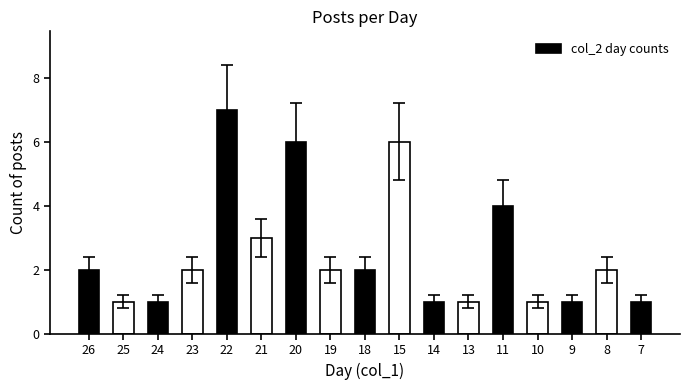

Count the values in the range 1 to 3.

13